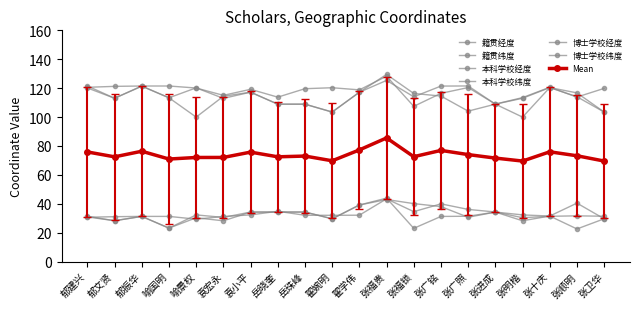

Count the number of data series in this chart.

7